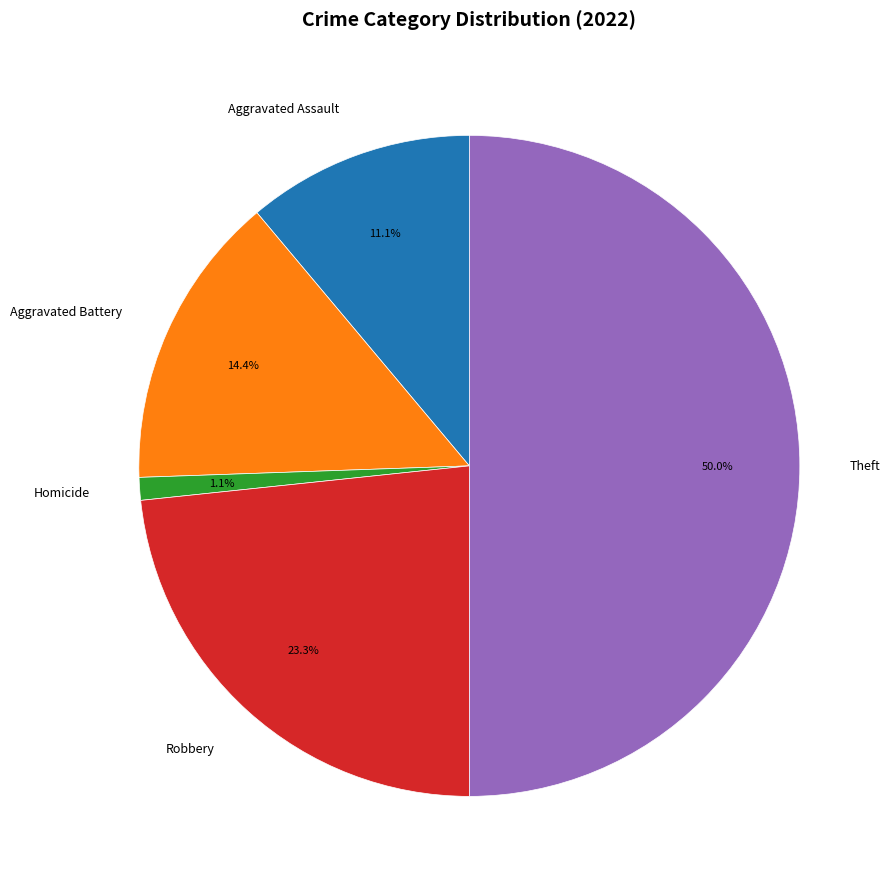

To the nearest percent, what portion does Aggravated Assault represent?

11%